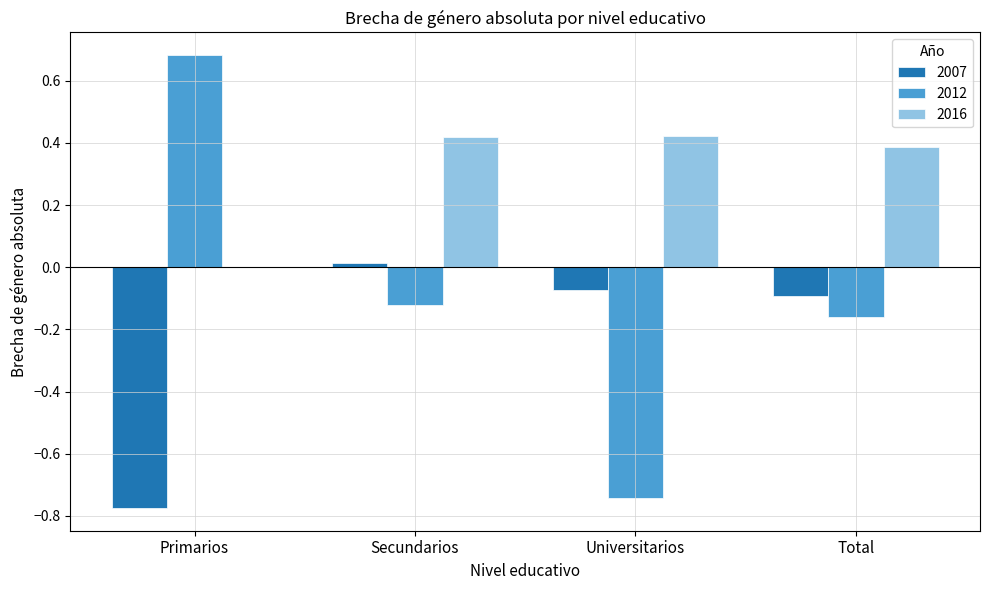

How many data points does each series have?

4